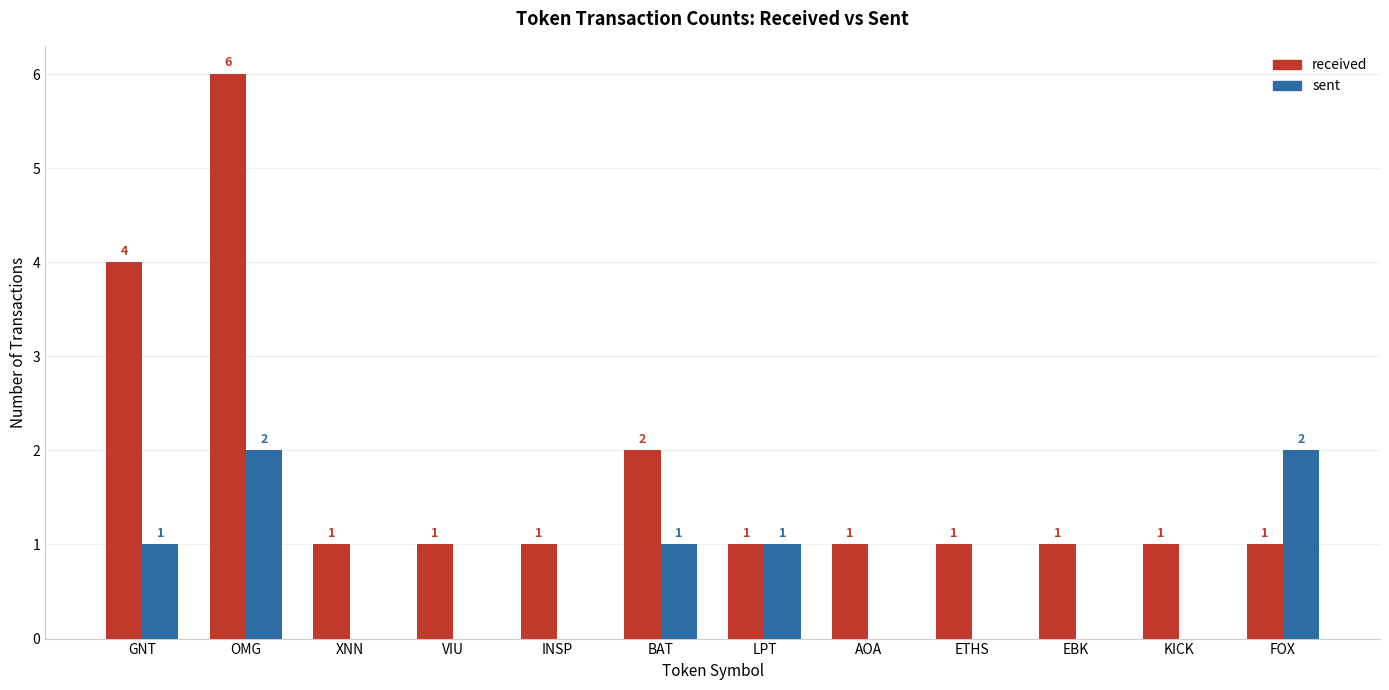

How many groups of bars are there?

12